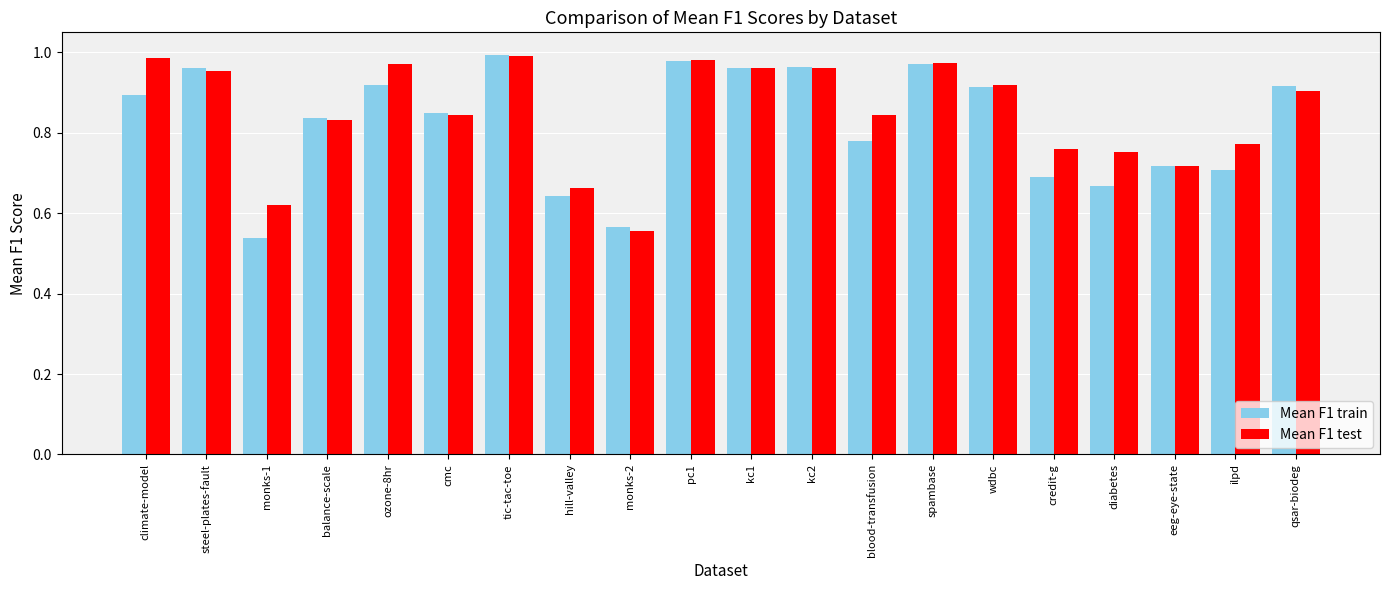

What is the difference between the second highest and second lowest values in the Mean F1 train series?

0.4